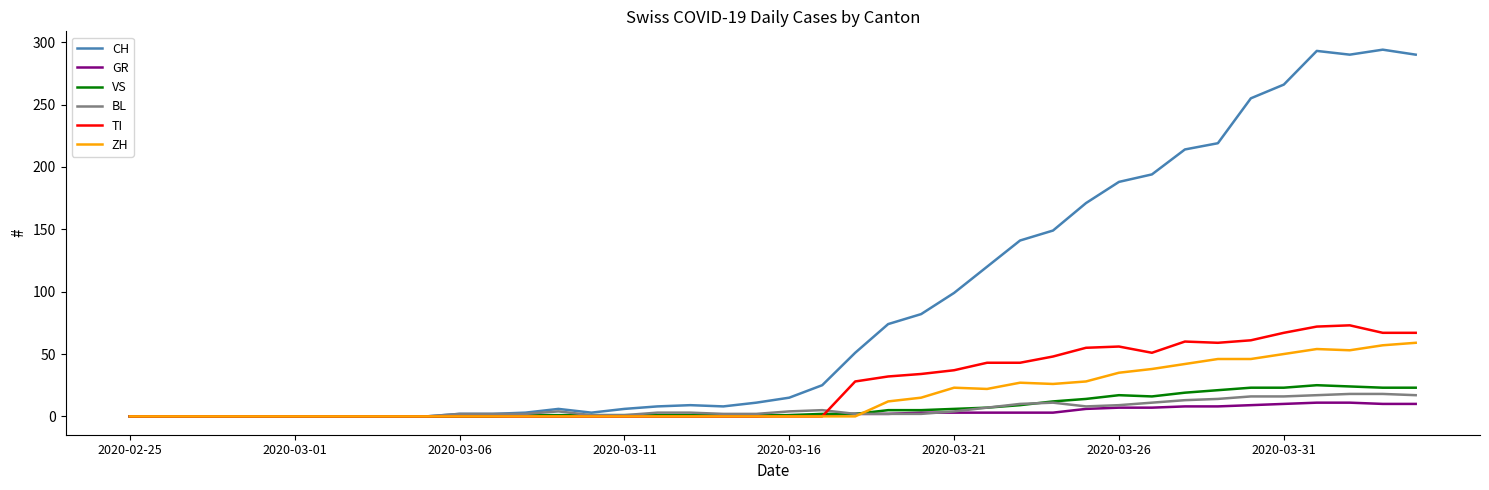

What is the highest value of the GR series?

11